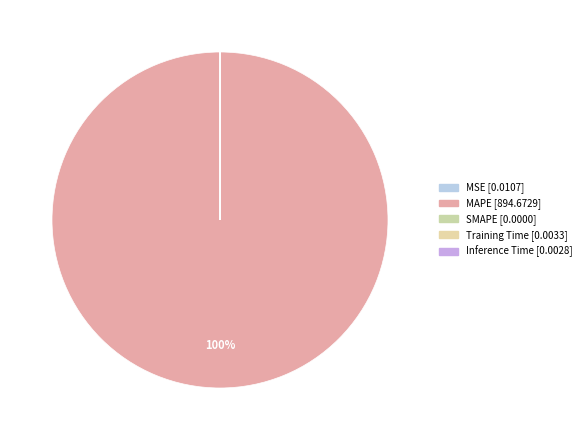

What is the smallest slice in the pie chart?

SMAPE